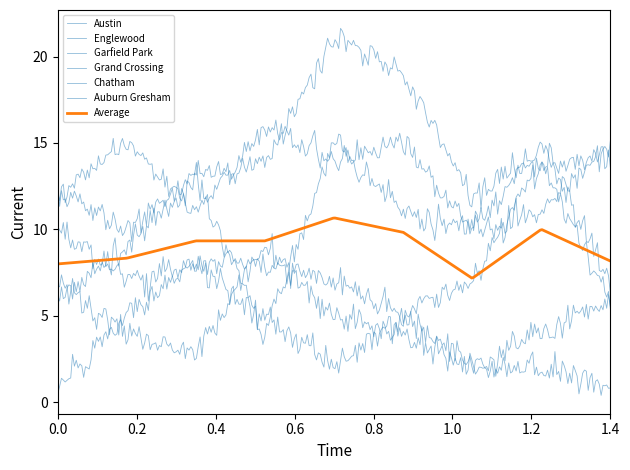

What is the lowest value of the Auburn Gresham series?

1